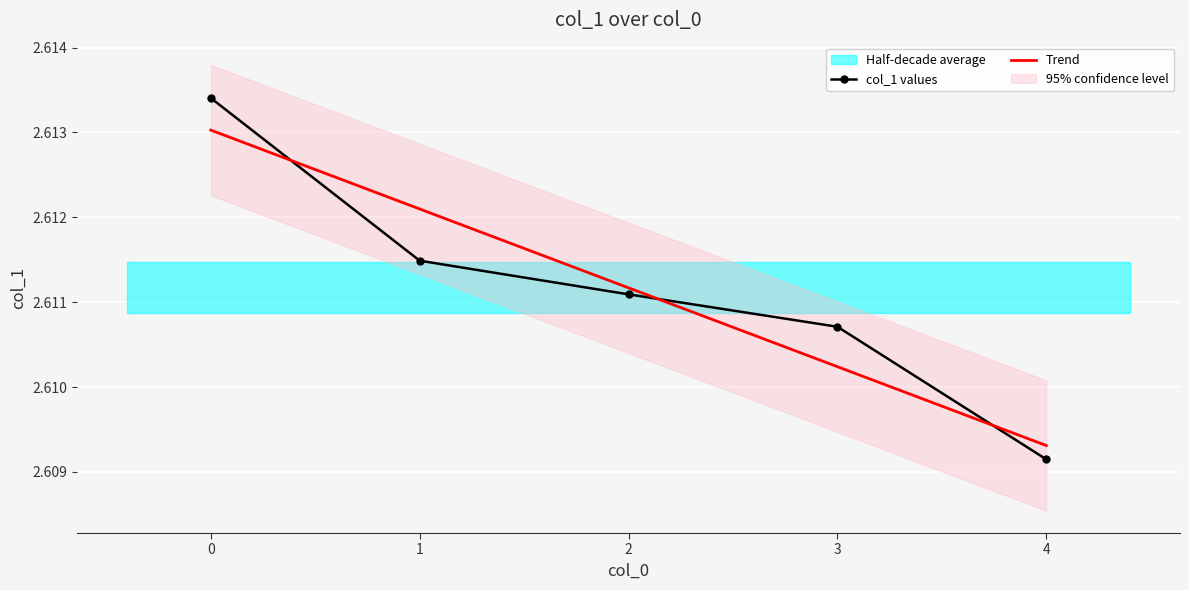

The value of Trend at 0 is 3.6. True or false?

False